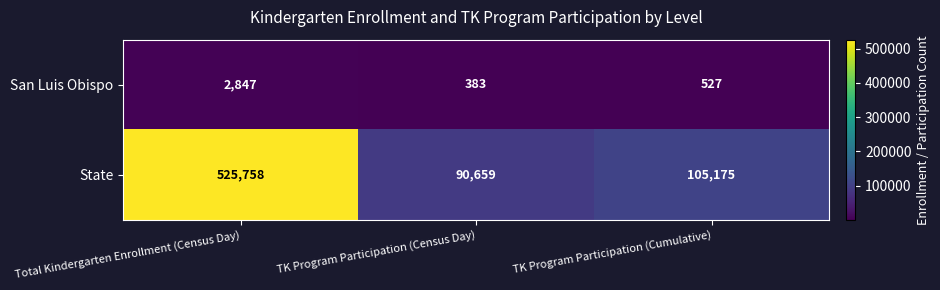

At how many categories does at least one series exceed 409257?

1